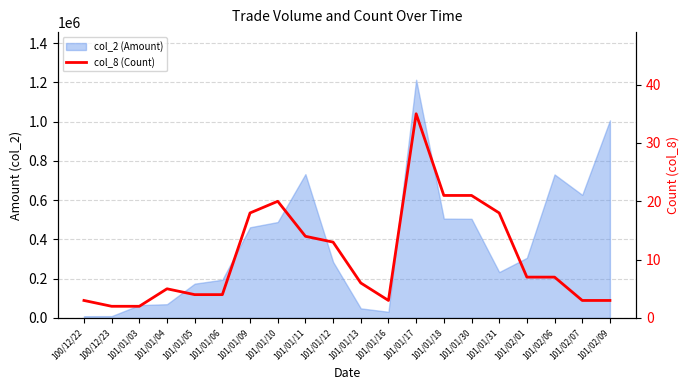

Does the chart display data point markers on the line(s)?

No